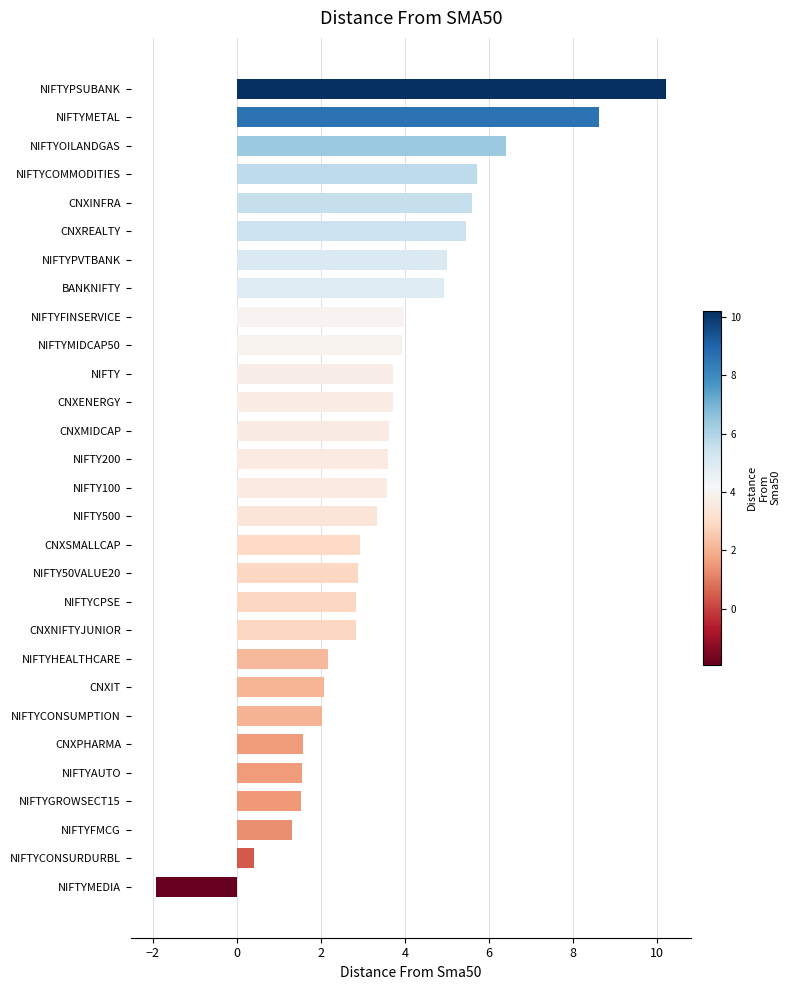

The chart shows a value of 2.7 at NIFTYPVTBANK. True or false?

False